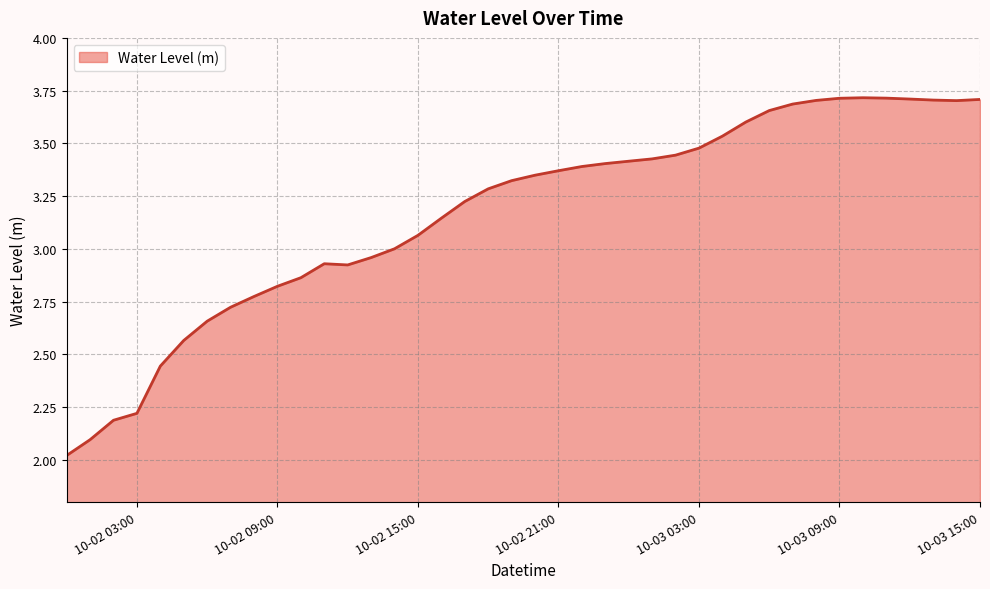

What is the difference between the maximum and minimum values?

1.7